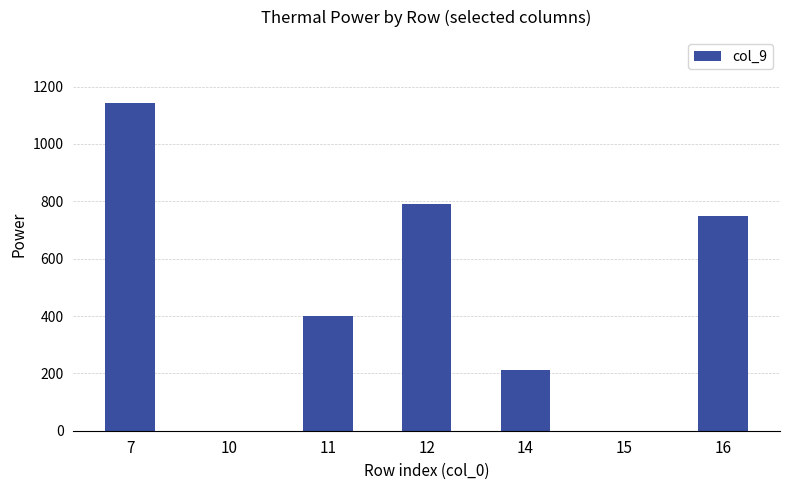

What is the ratio of the value at 11 to the value at 14?

1.9